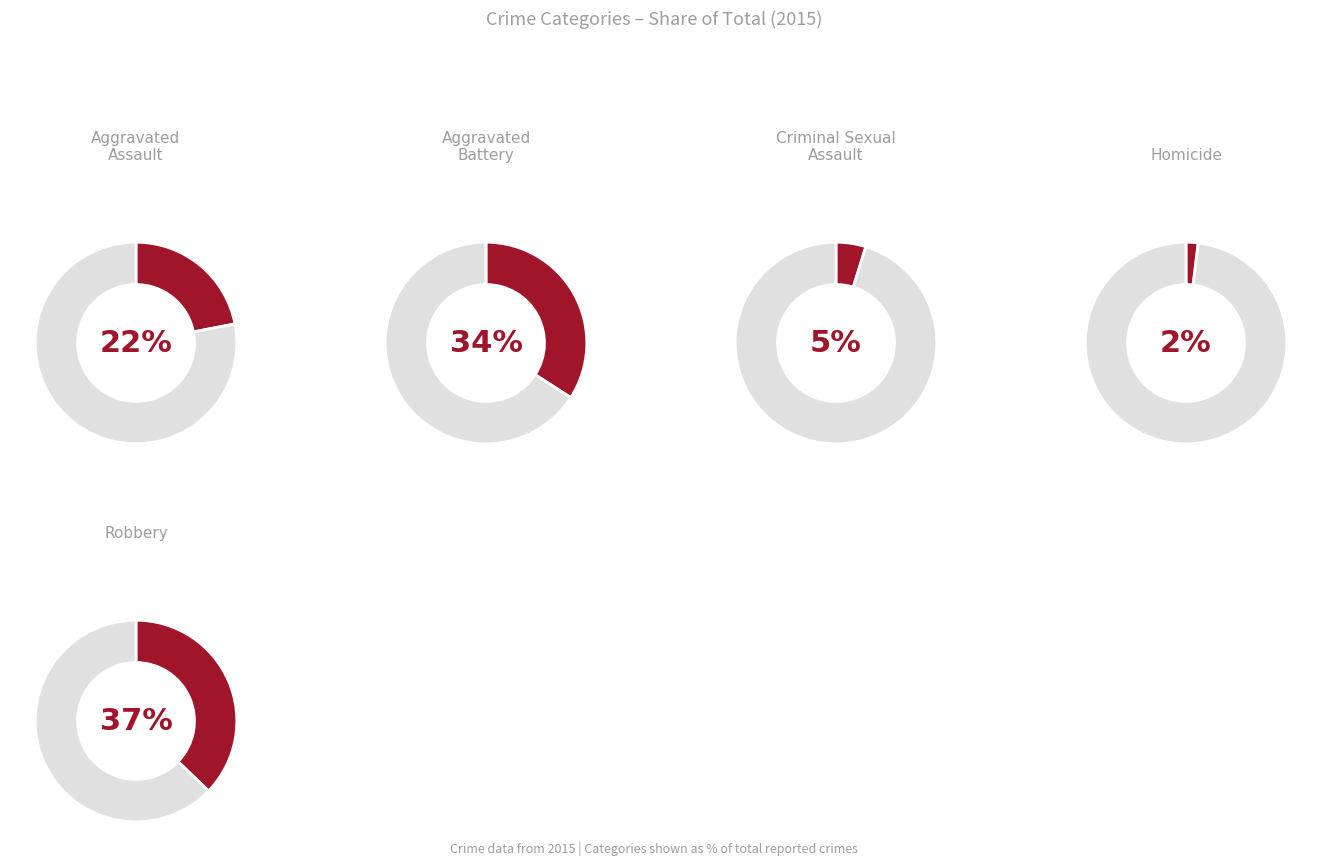

Which has a higher value, Criminal Sexual Assault or Aggravated Battery?

Aggravated Battery